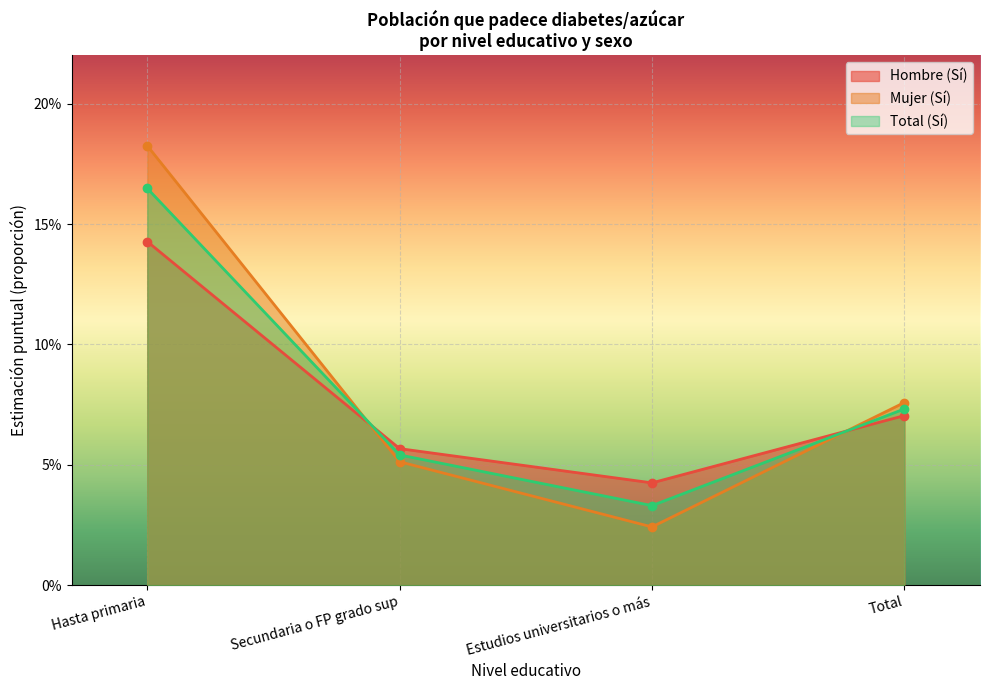

Which series ends up on top after the final intersection of Mujer (Sí) and Total (Sí)?

Mujer (Sí)